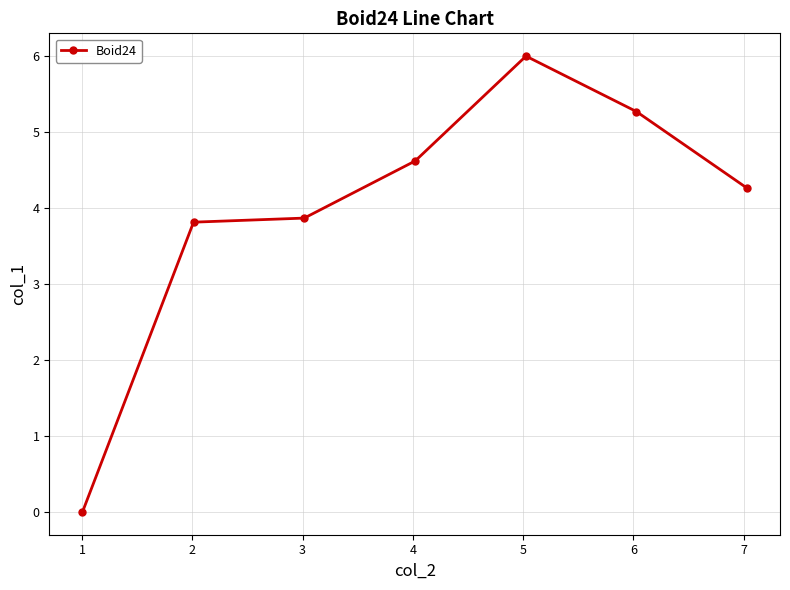

What is the difference between the maximum and minimum values?

6.0